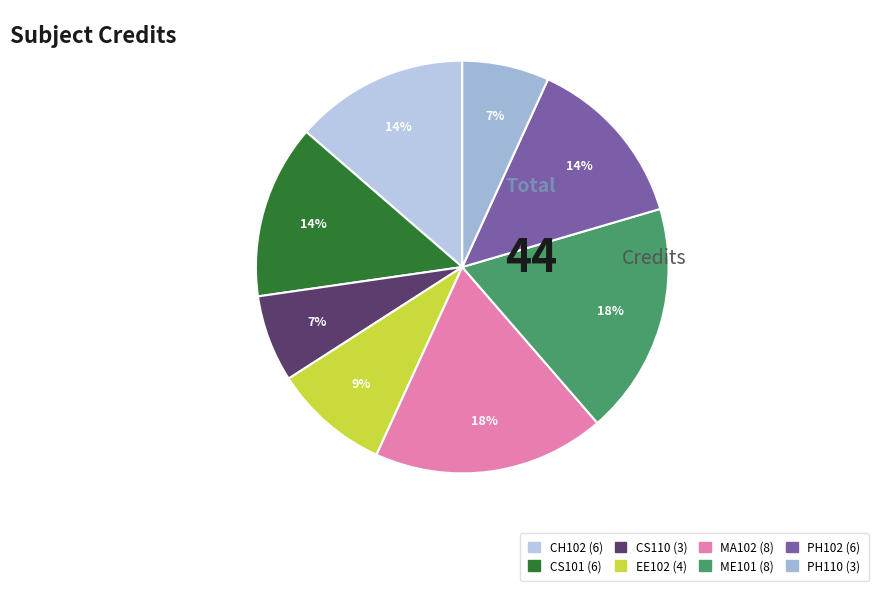

To the nearest percent, what percentage of the pie is CH102?

14%